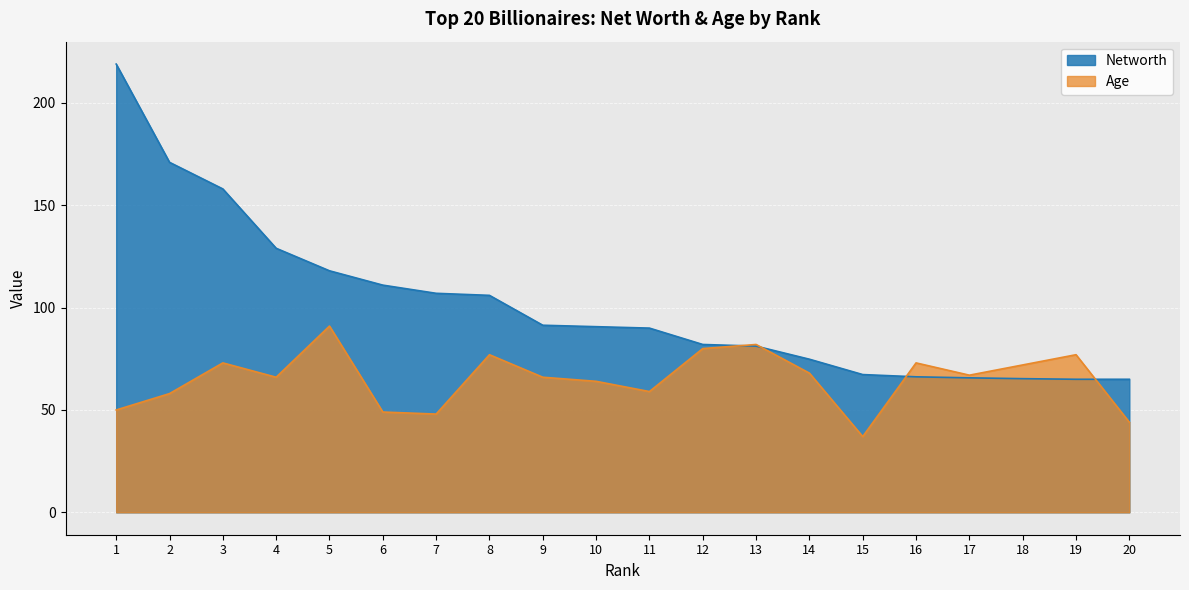

Between 7 and 16, which is larger?

7